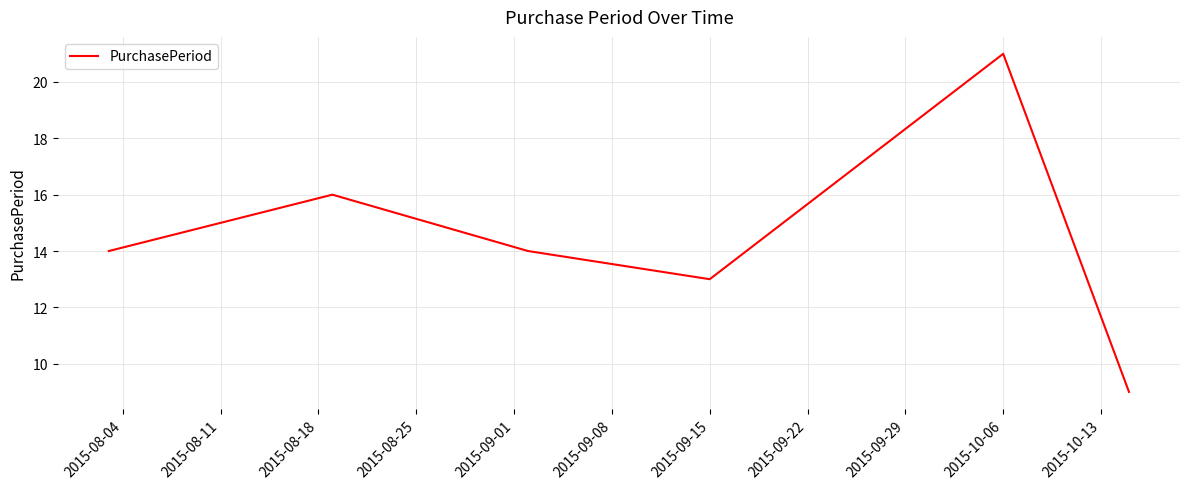

What is the difference between the maximum and minimum values?

12